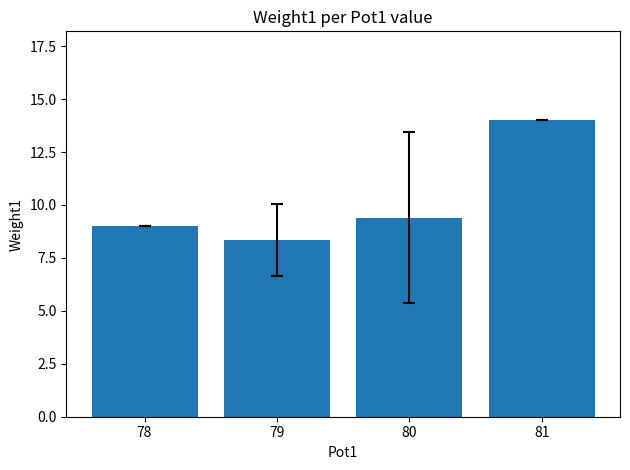

What is the change in value from 78 to 80?

+0.4